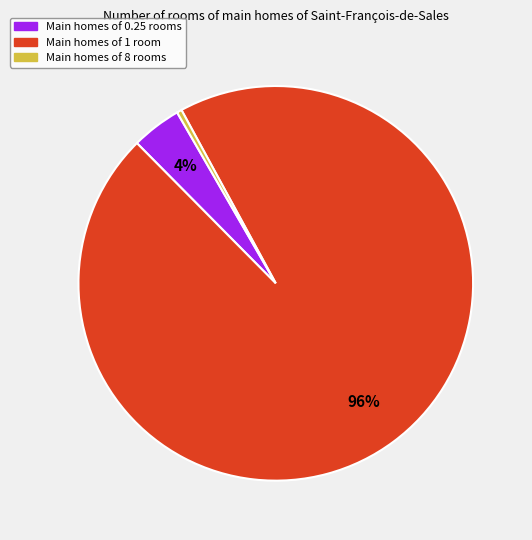

To the nearest percent, what is the average slice percentage?

33%